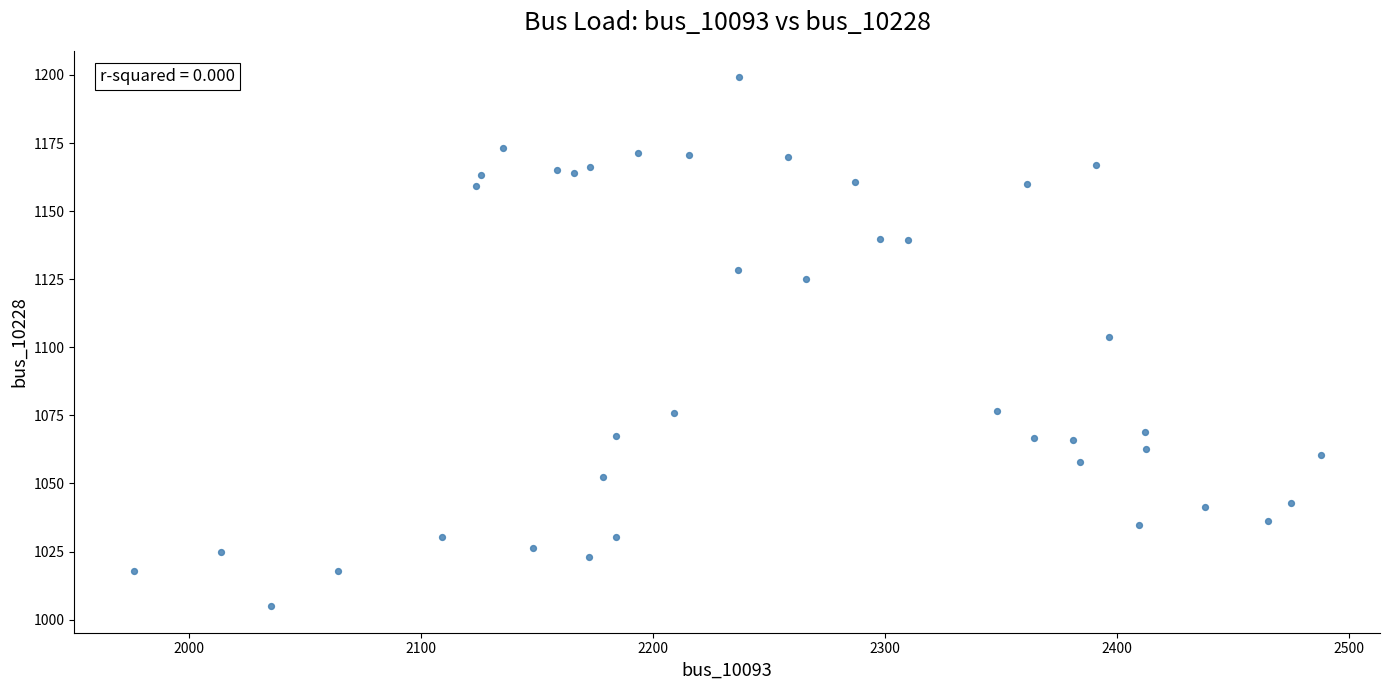

What is the range of Y values (max minus min)?

194.2